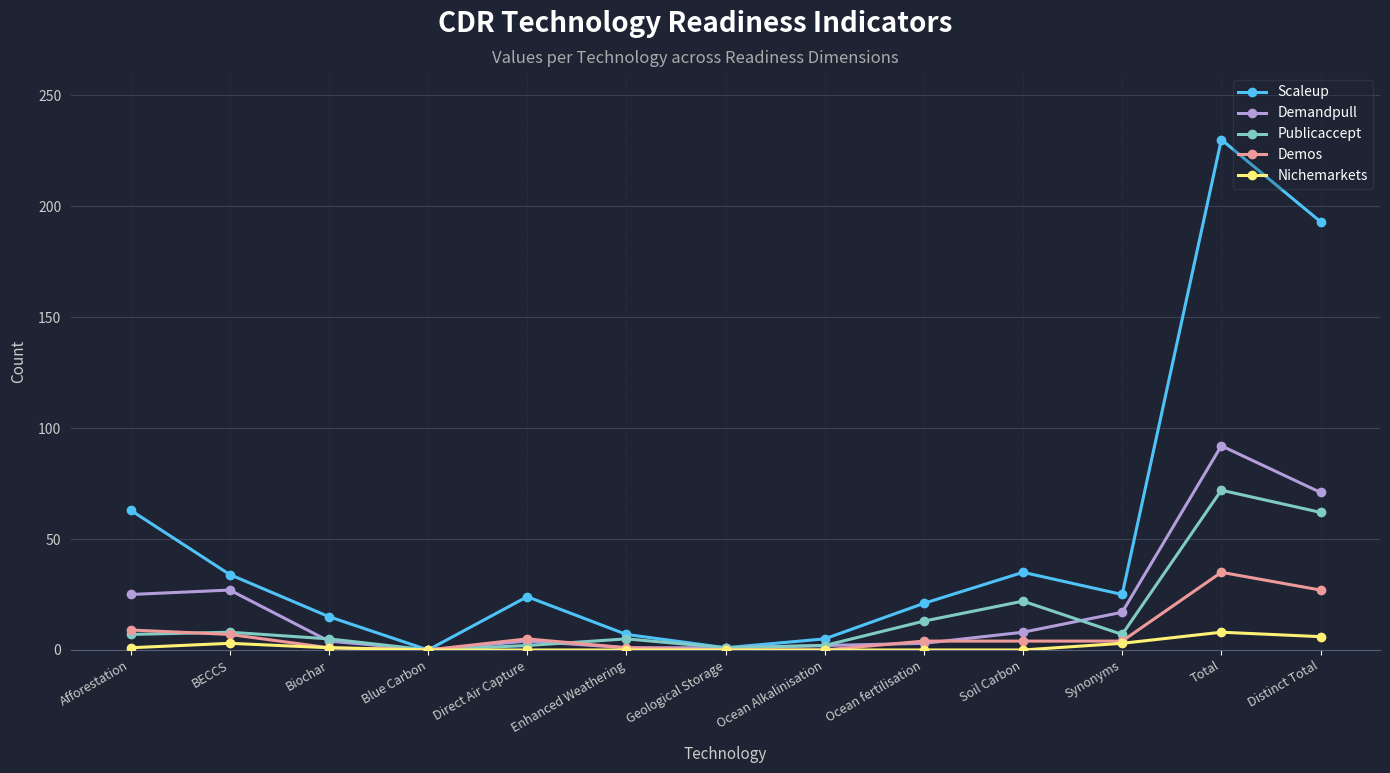

What is the value of the Scaleup point at the 2nd from the left?

34